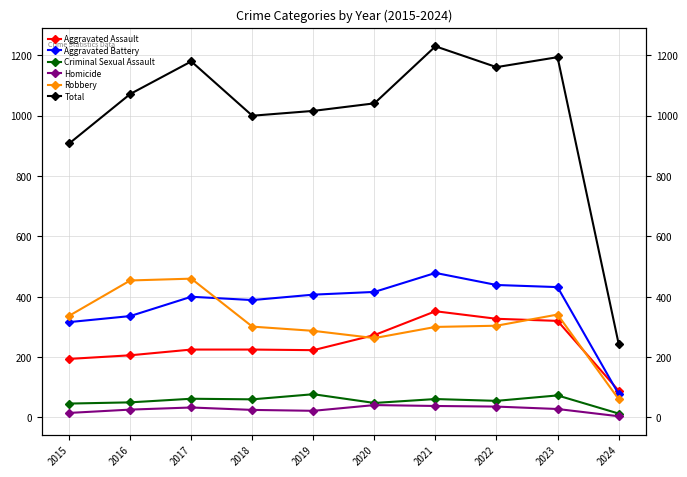

What is the total value across all series at 2017?

2360